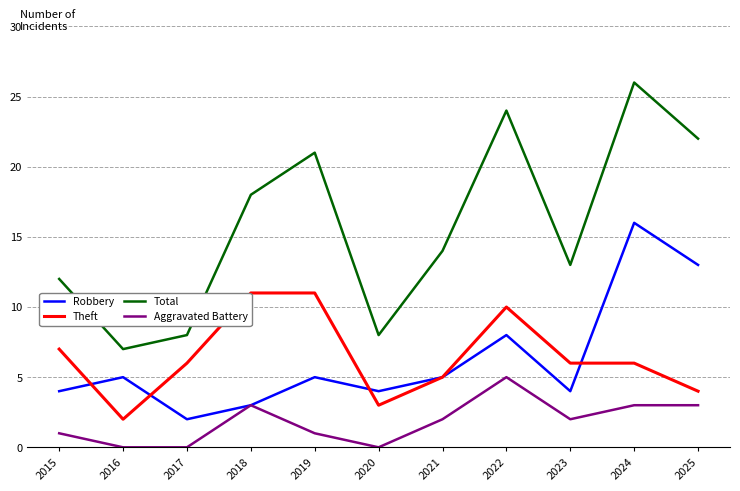

What is the spread (max minus min) of values at 2018?

15